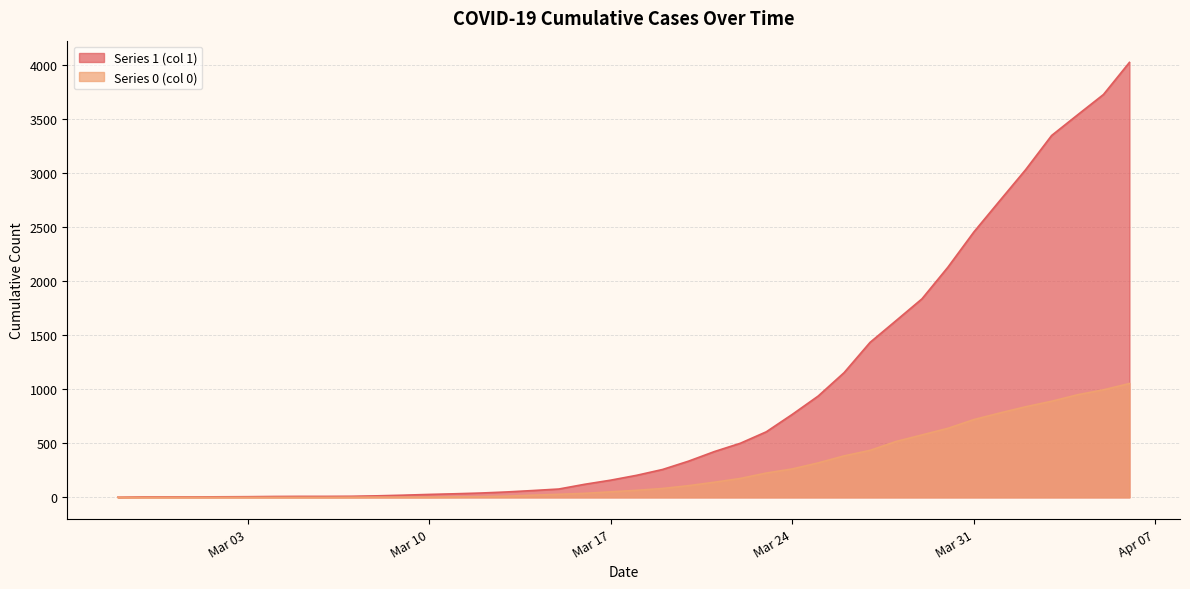

List the series in order of their peak value, highest first.

Series 1 (col 1), Series 0 (col 0)